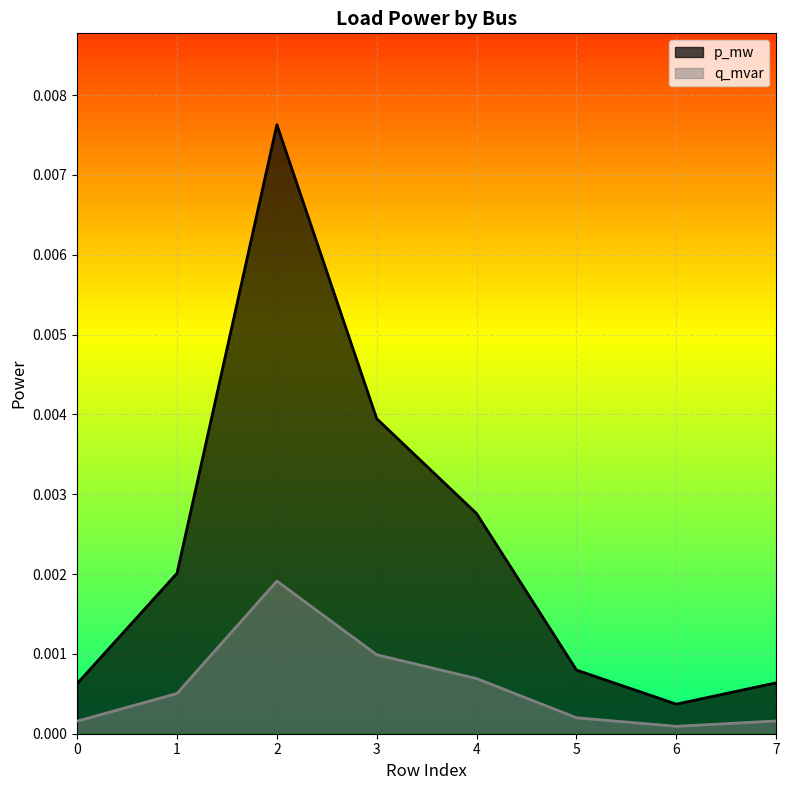

Does the chart display data point markers on the line(s)?

No